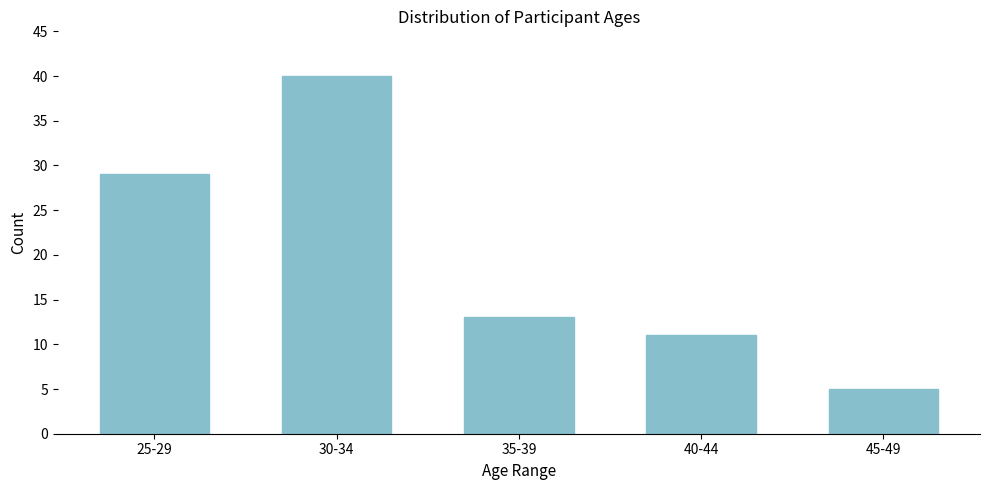

Reading right to left, what are all the values shown in this chart?

5	11	13	40	29